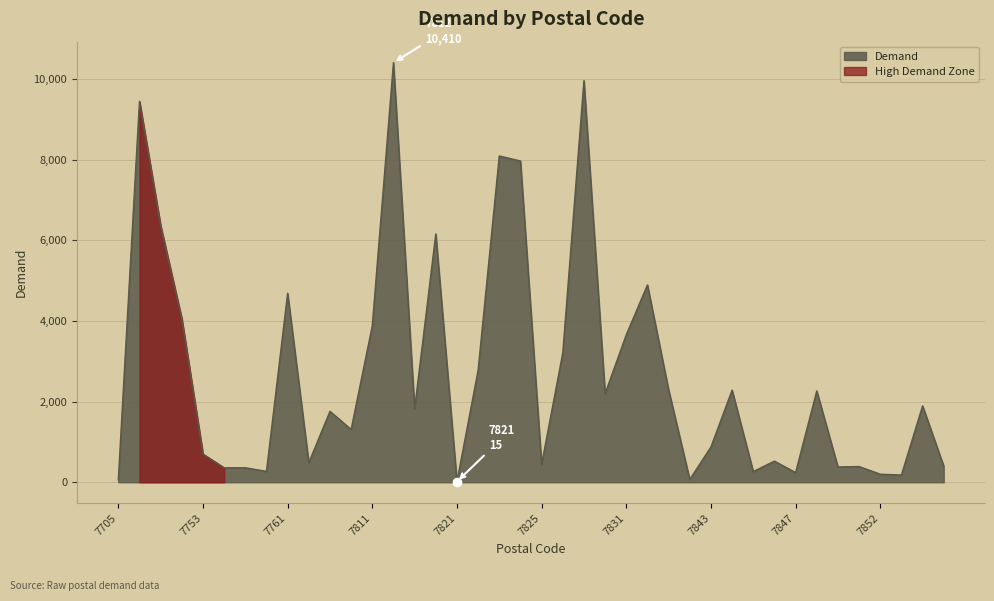

Rank the categories by value from lowest to highest.

7821, 7705, 7842, 7853, 7852, 7847, 7845, 7756, 7754, 7755, 7849, 7851, 7855, 7825, 7764, 7846, 7753, 7843, 7766, 7765, 7814, 7854, 7828, 7848, 7844, 7841, 7822, 7826, 7831, 7811, 7751, 7761, 7833, 7815, 7742, 7824, 7823, 7741, 7827, 7812